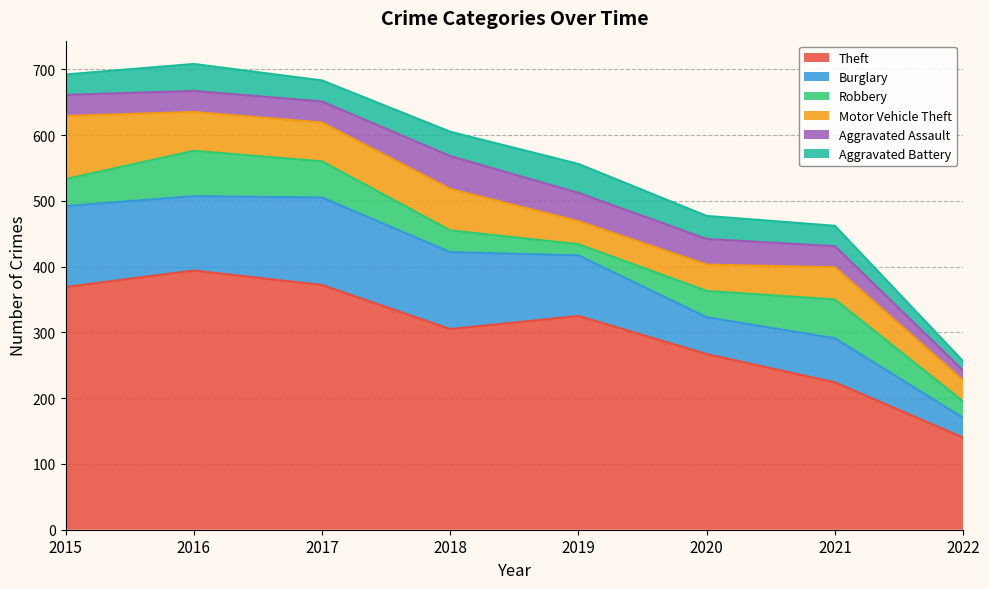

Which series has the largest total across all categories?

Theft